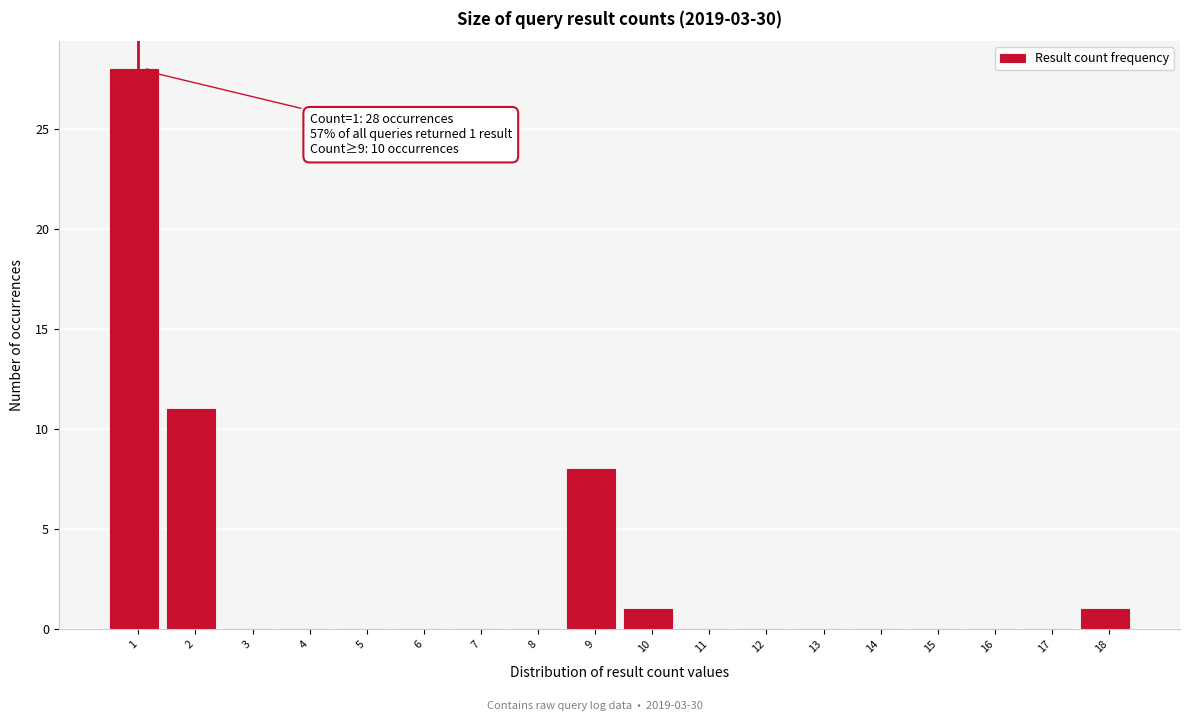

Reading left to right, transcribe all the data shown in this chart.

1=28	2=11	3=0	4=0	5=0	6=0	7=0	8=0	9=8	10=1	11=0	12=0	13=0	14=0	15=0	16=0	17=0	18=1